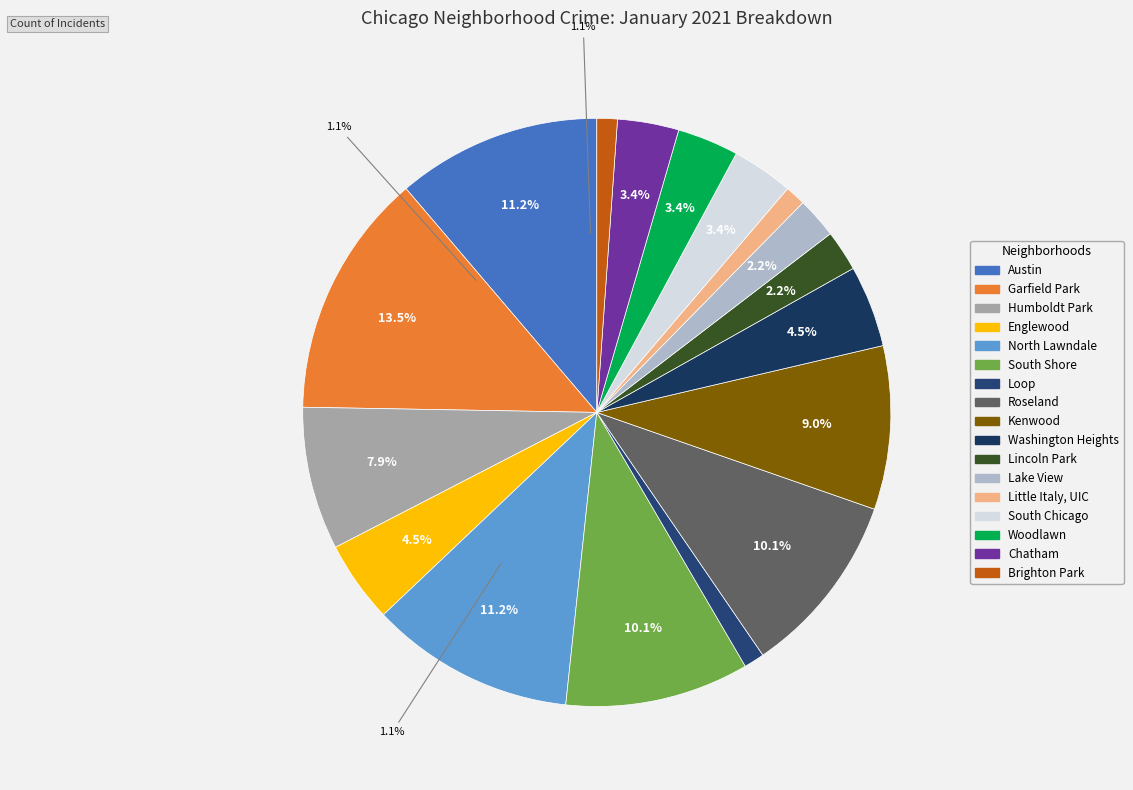

Which category has the biggest portion of the pie?

Garfield Park